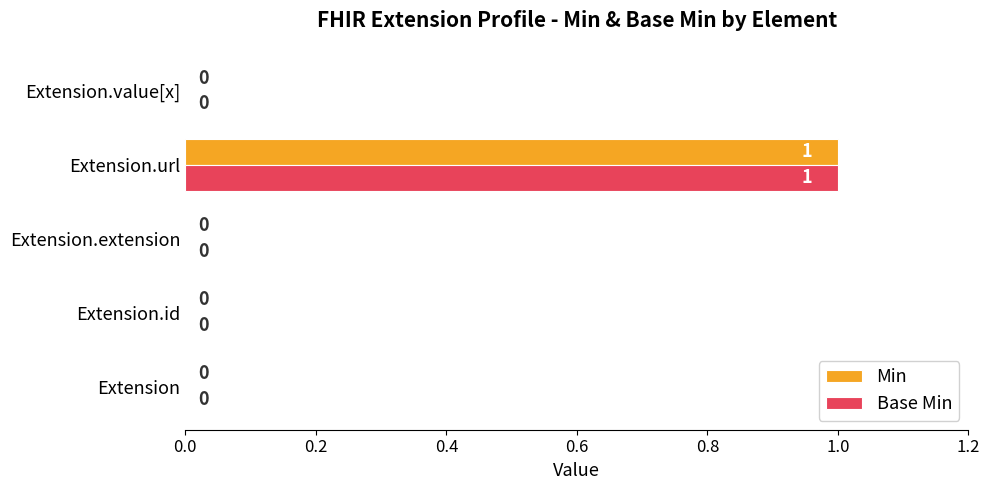

Is it true that Base Min equals -1 at Extension.extension?

False